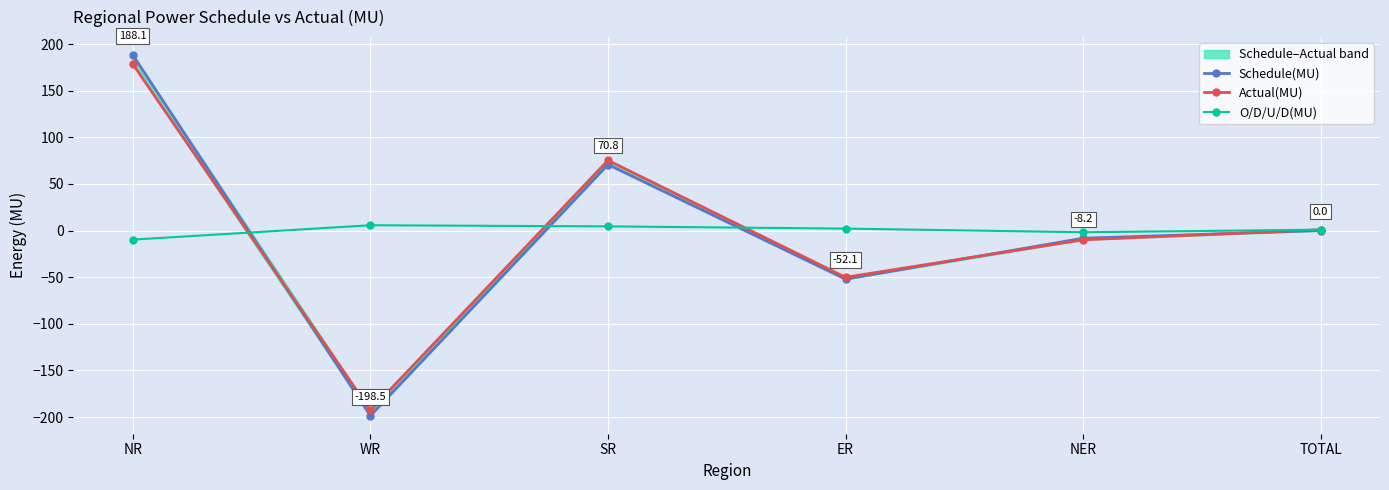

At how many categories does at least one series exceed 170?

1